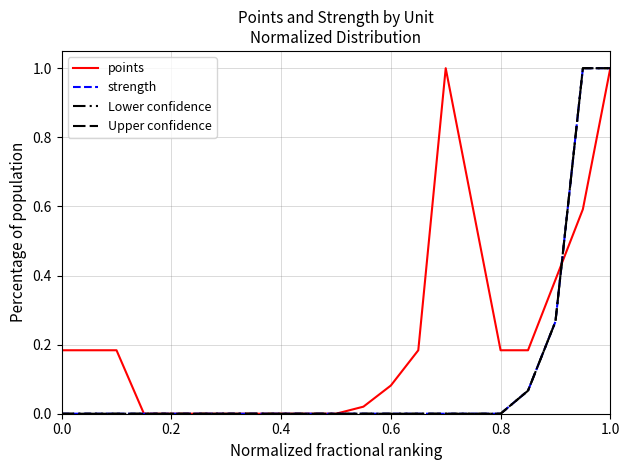

Does the chart display data point markers on the line(s)?

No